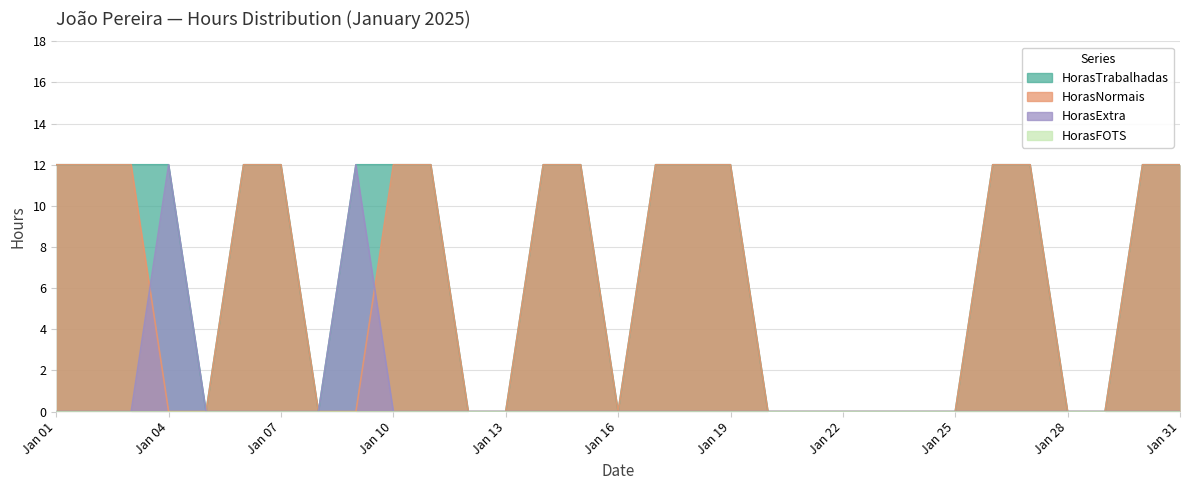

How many intersections are there between HorasExtra and HorasNormais?

2